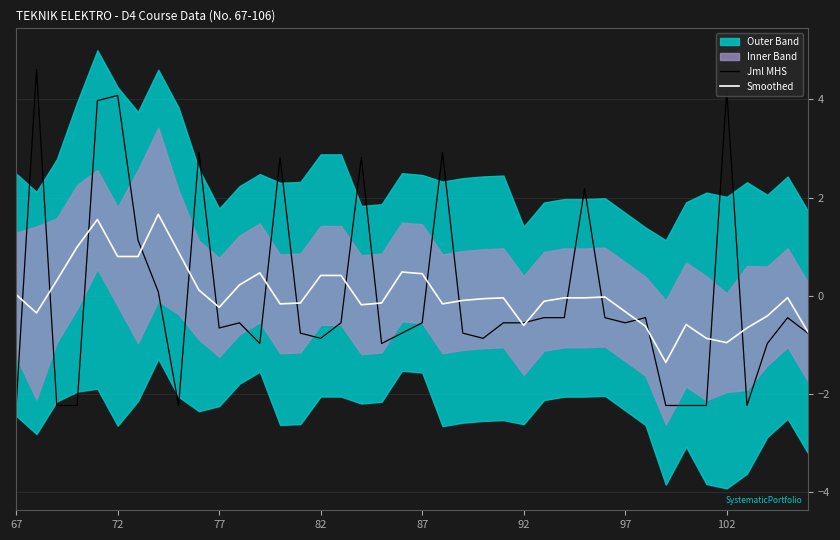

In Smoothed, how many points are higher than both neighbors (excluding endpoints)?

8